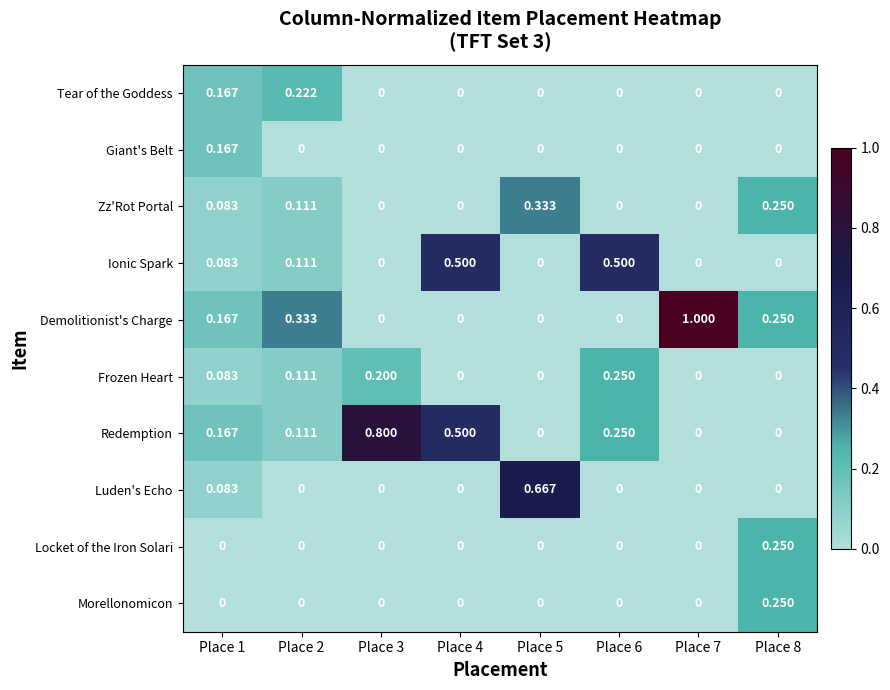

Which series has the largest total across all categories?

Redemption